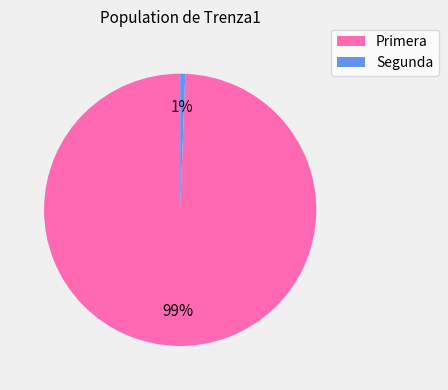

Which slice is the largest?

Primera